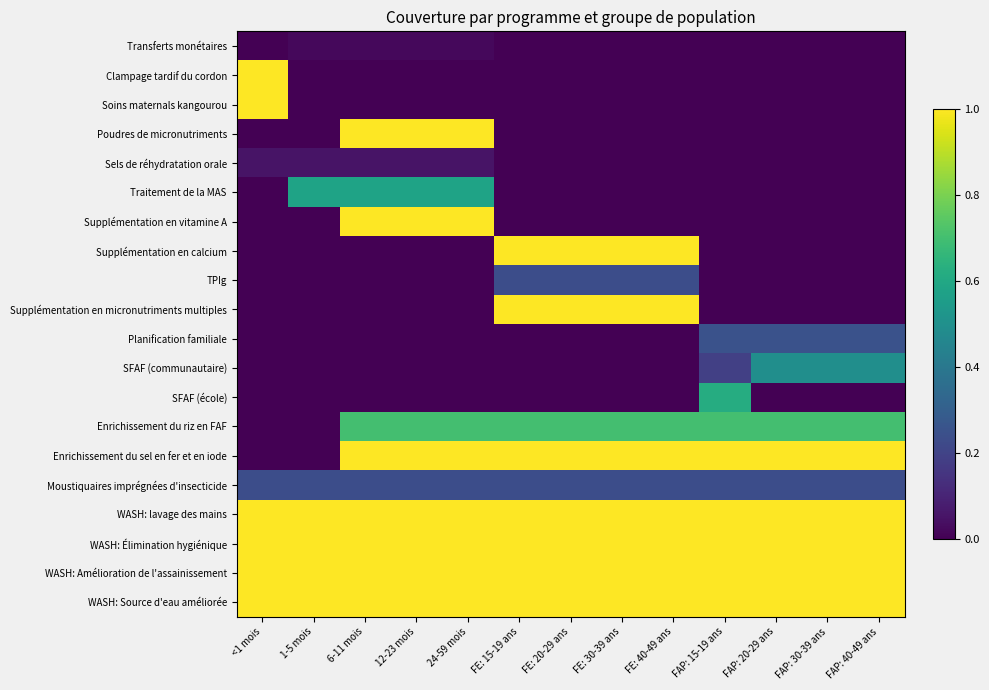

Which category has the highest value across all series?

<1 mois